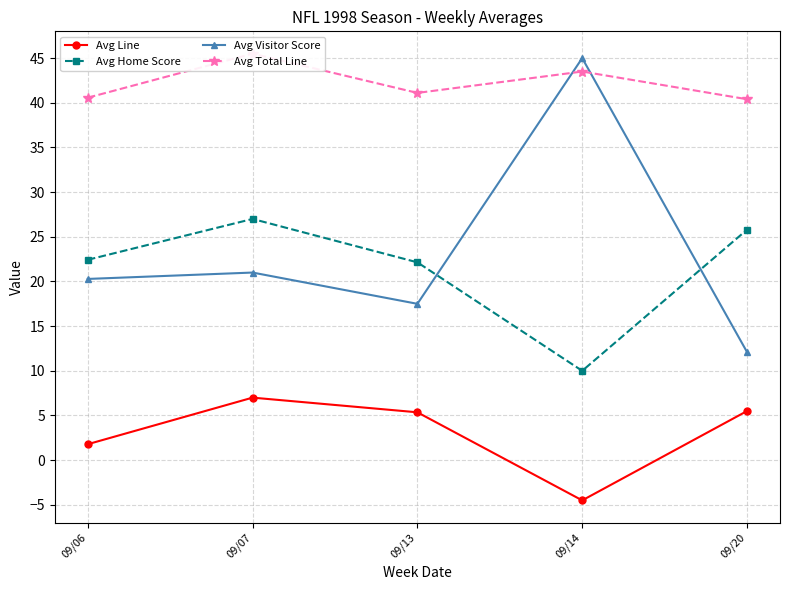

At how many categories does at least one series exceed 33?

5